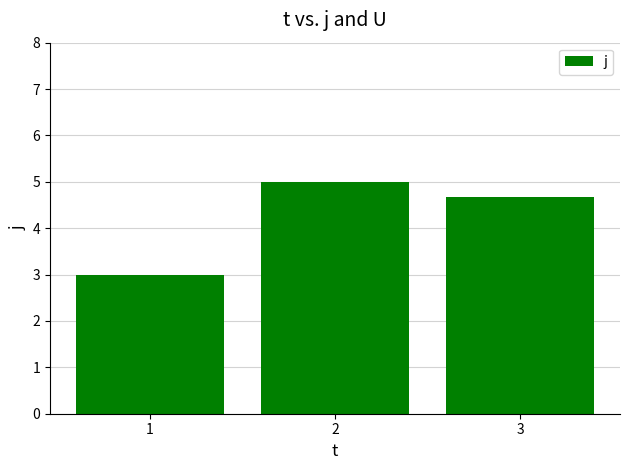

True or false: the data shows 8.1 at 3.

False